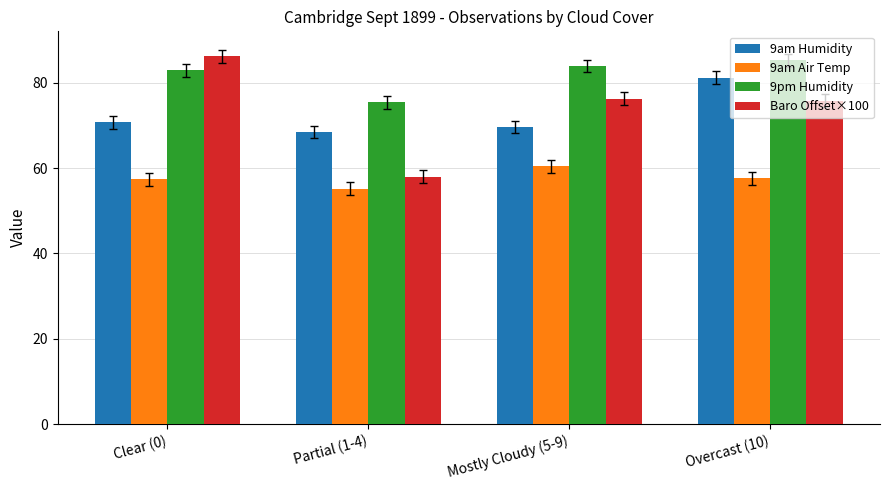

At which label does 9am Humidity reach its minimum?

Partial (1-4)